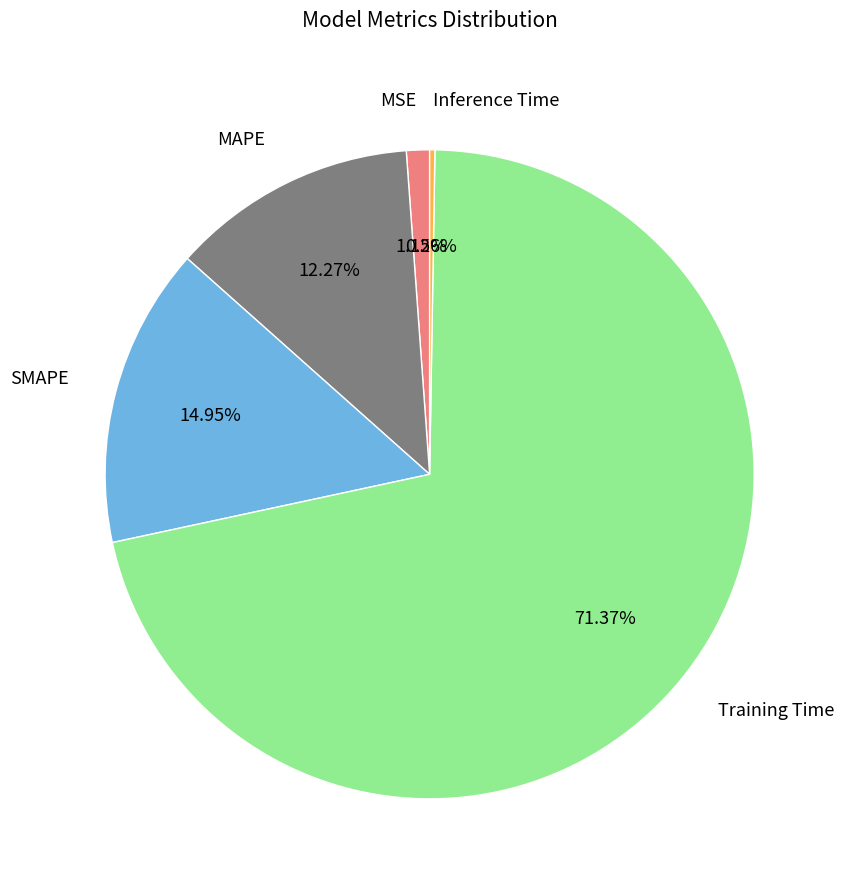

To the nearest percent, what portion does Training Time represent?

71%